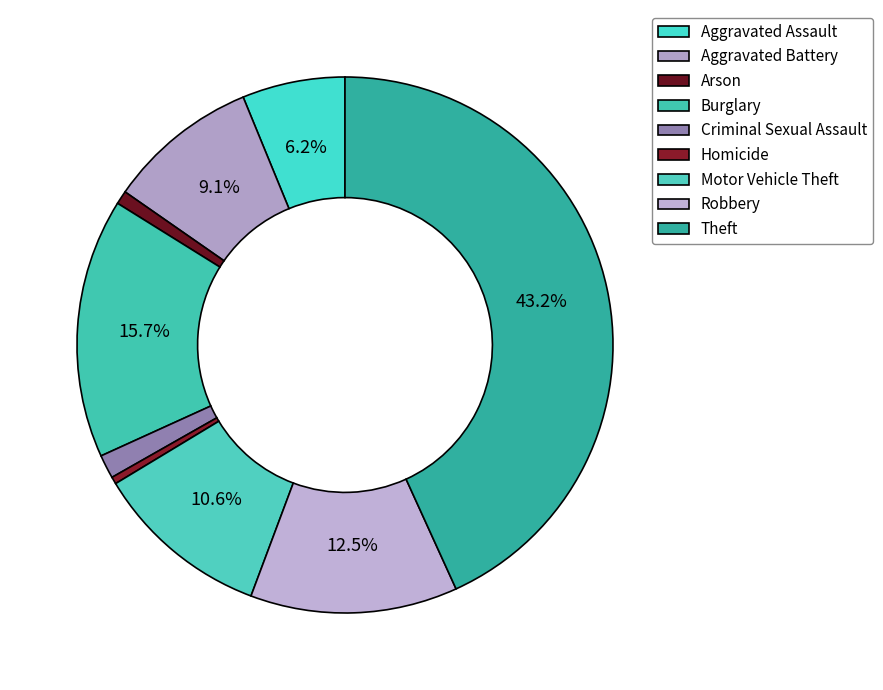

How many slices are in this pie chart?

9